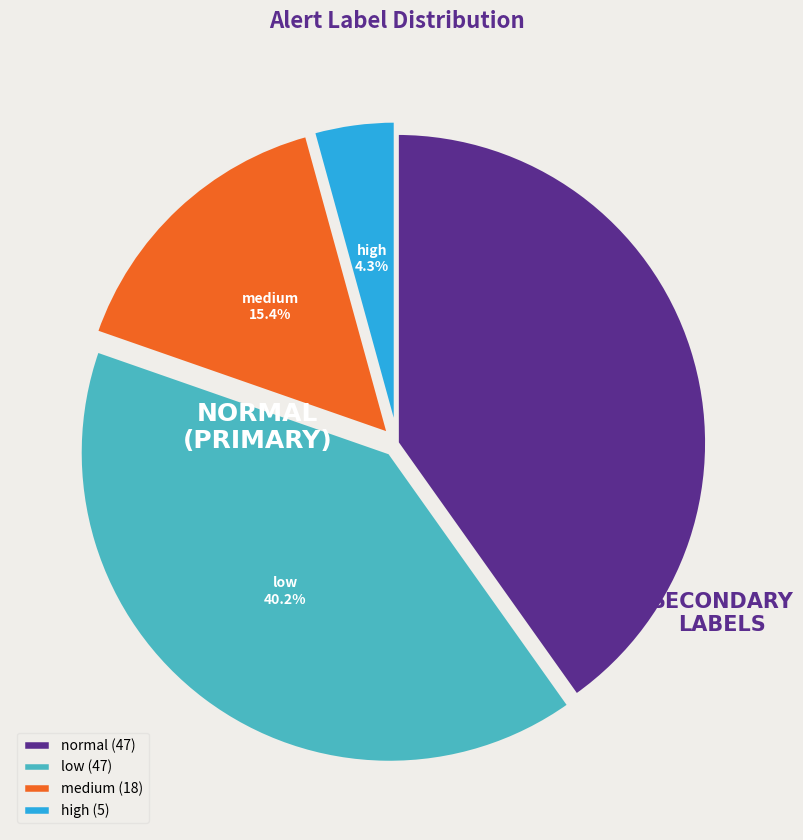

What is the ratio of the value at medium (18) to the value at high (5)?

3.6